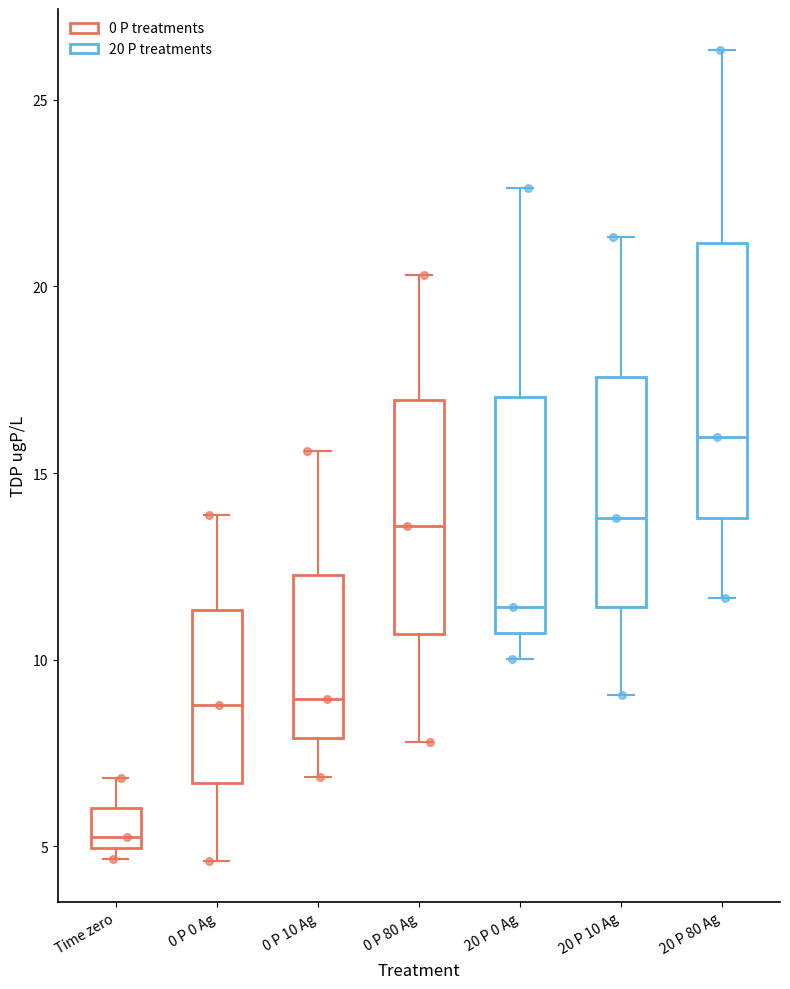

Which box has the lowest median line?

Time zero